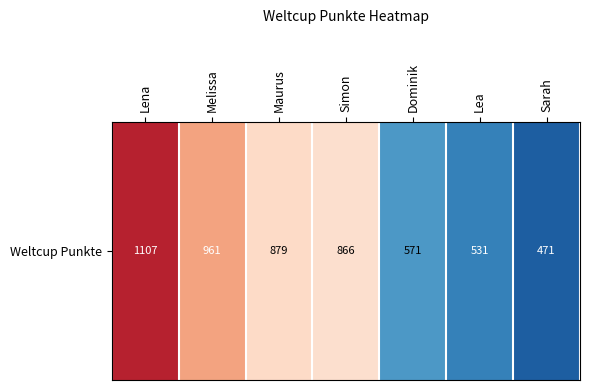

Reading left to right, what are all the values shown in this chart?

1107	961	879	866	571	531	471